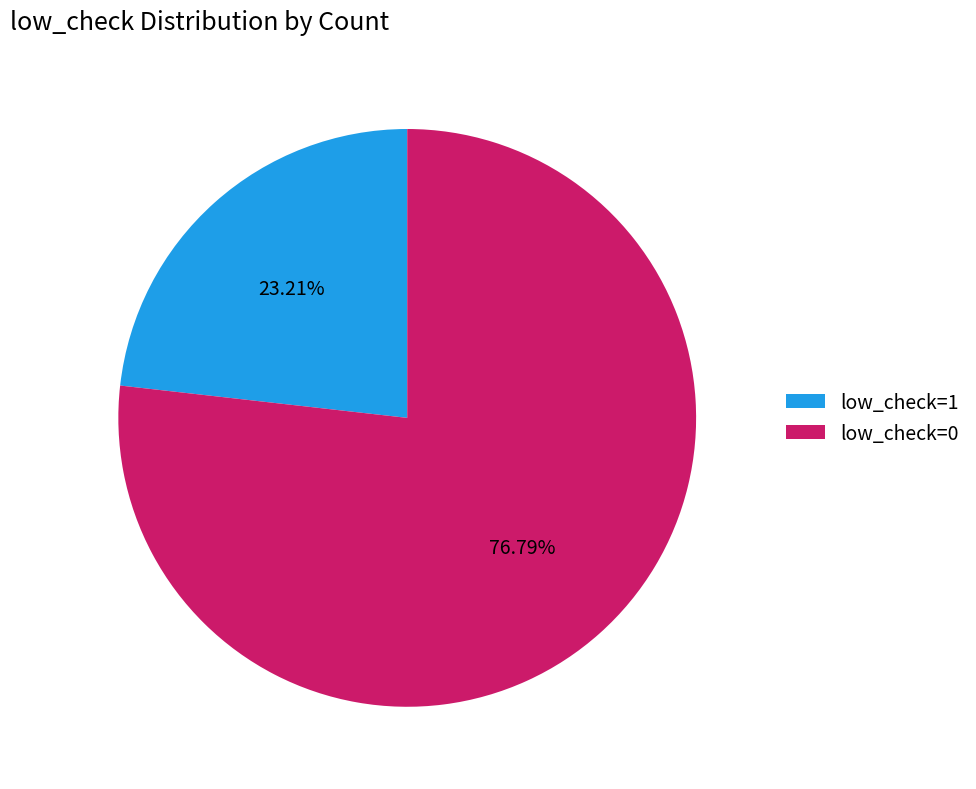

What percentage is the low_check=0 slice, to the nearest percent?

77%